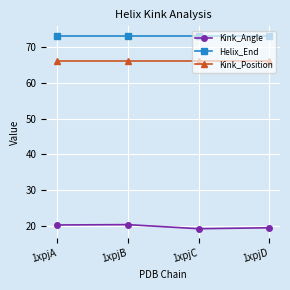

What is the highest value of the Kink_Position series?

66.0